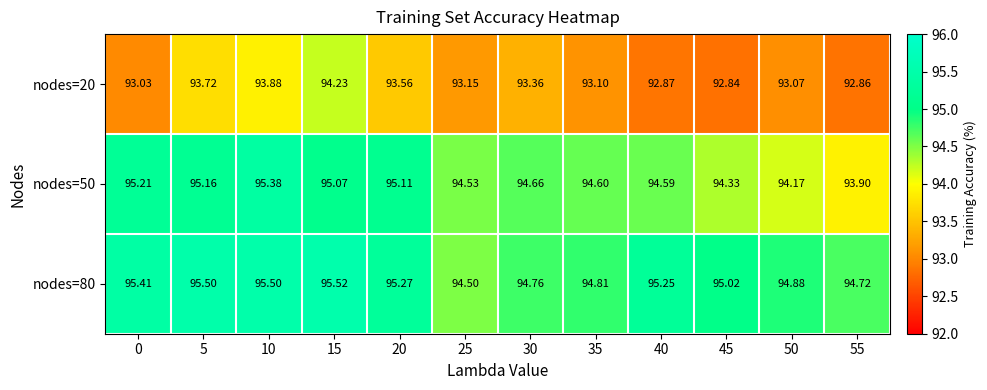

Is the value of nodes=50 at 55 greater than the value of nodes=20 at 5?

Yes